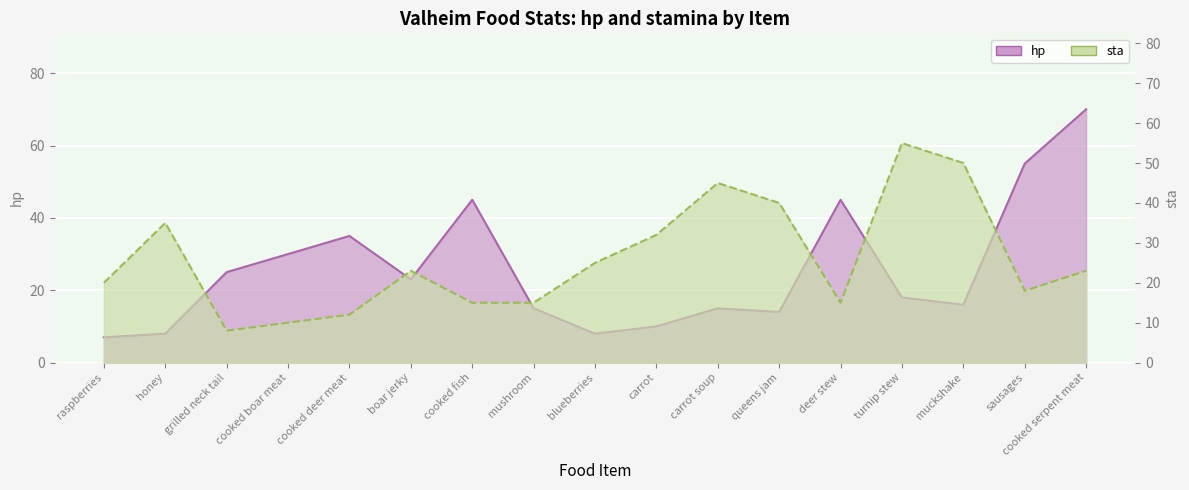

Which category has the highest value in the hp series?

cooked serpent meat